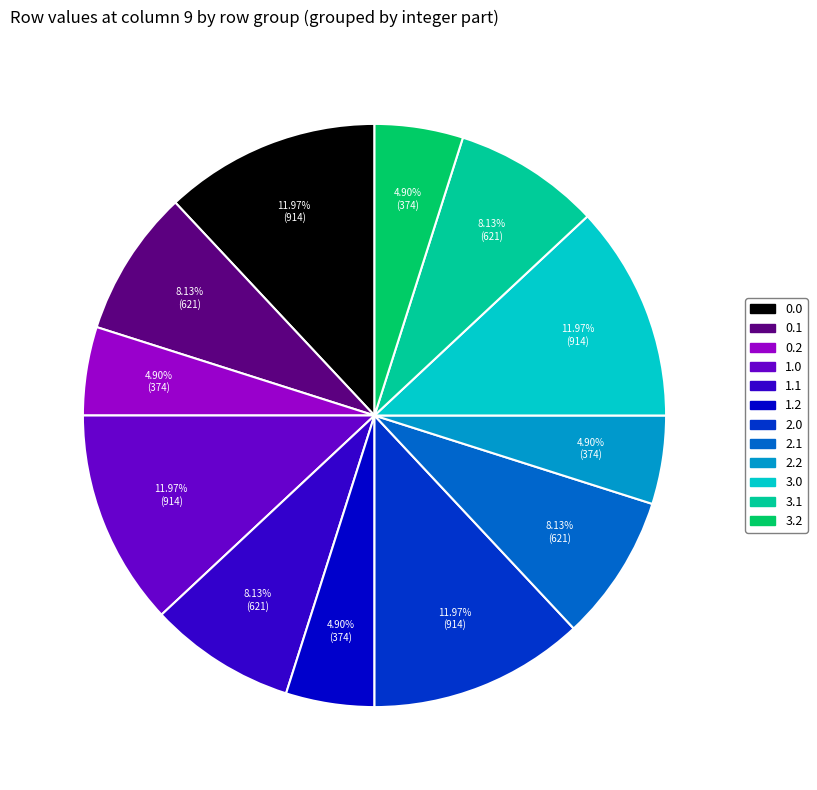

Does any single category account for the majority?

No